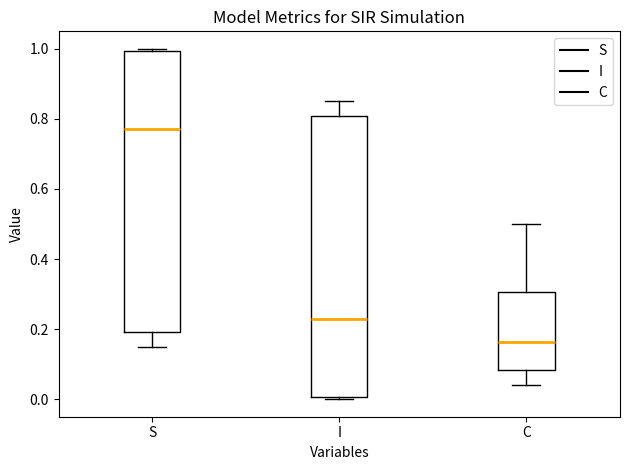

Reading left to right, read every box against the y-axis: the position of its median line, the range the box covers, and the ends of its whiskers. The values are not printed on the chart, so give them approximately, as read against the axis.

S: median 0.78, box 0.20 to 1.00, whiskers 0.14 to 1.00 (just above the box's upper edge)
I: median 0.22, box 0.00 to 0.80, whiskers 0.00 (just below the box's lower edge) to 0.86
C: median 0.16, box 0.08 to 0.30, whiskers 0.04 to 0.50